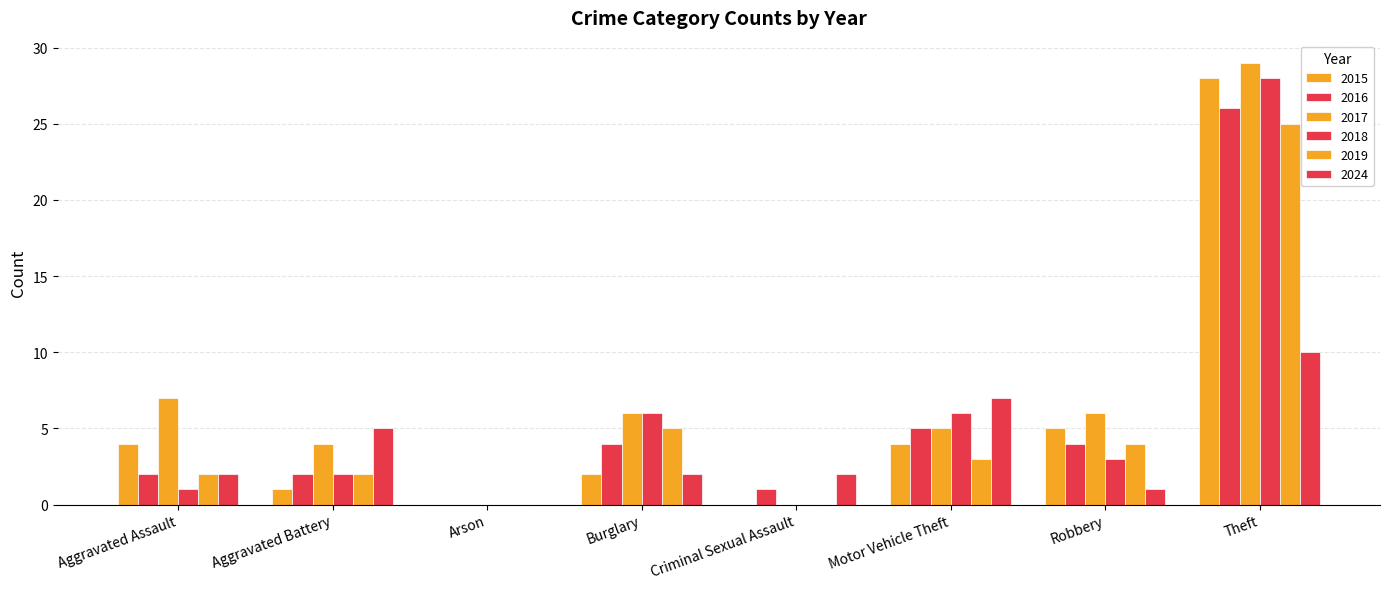

How many series are shown in this chart?

6